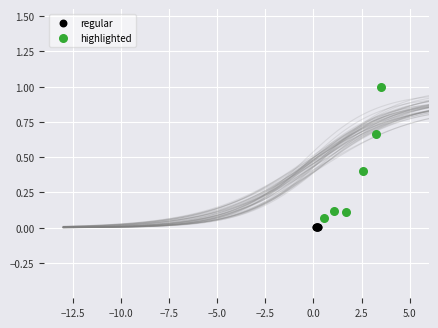

Which series has the largest Y range (max minus min)?

highlighted